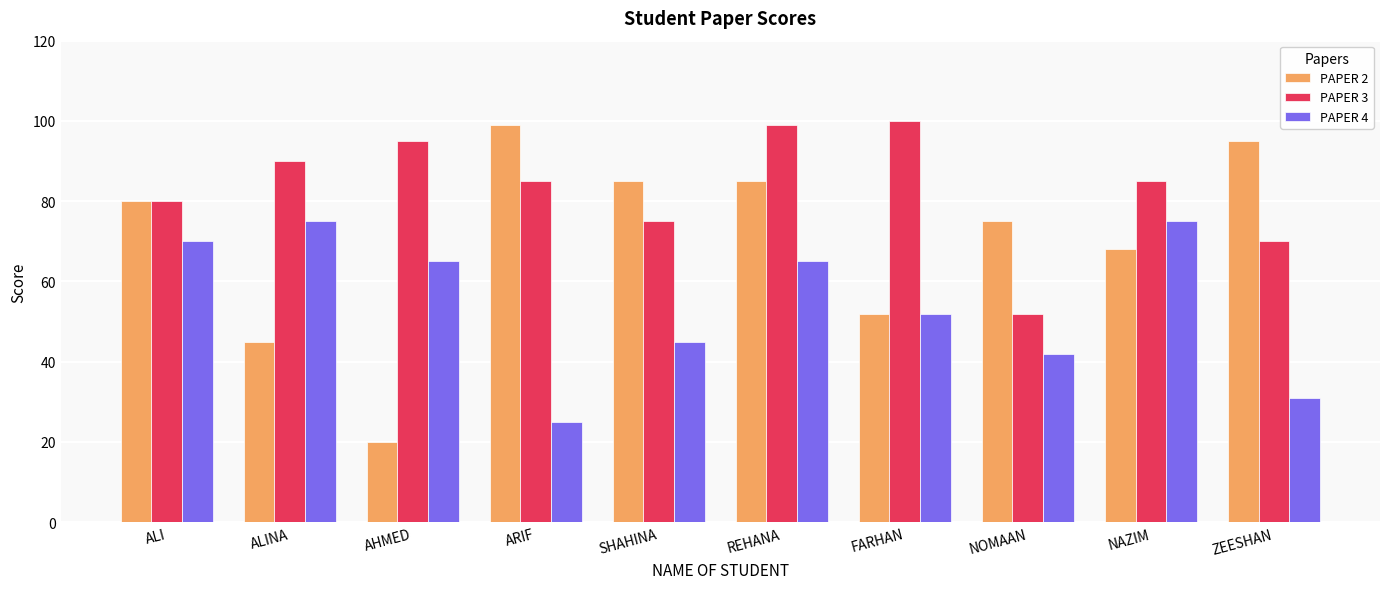

Which series has the largest range (max minus min)?

PAPER 2